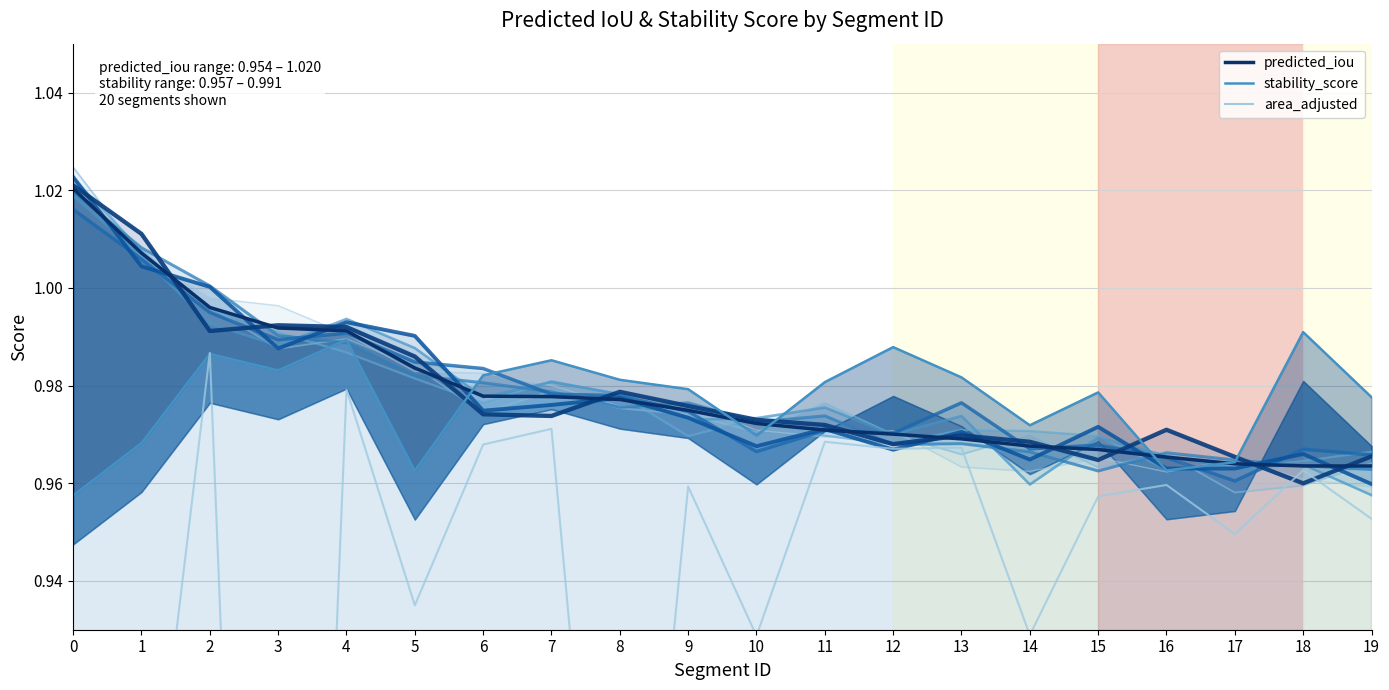

What is the greatest value displayed?

1.0